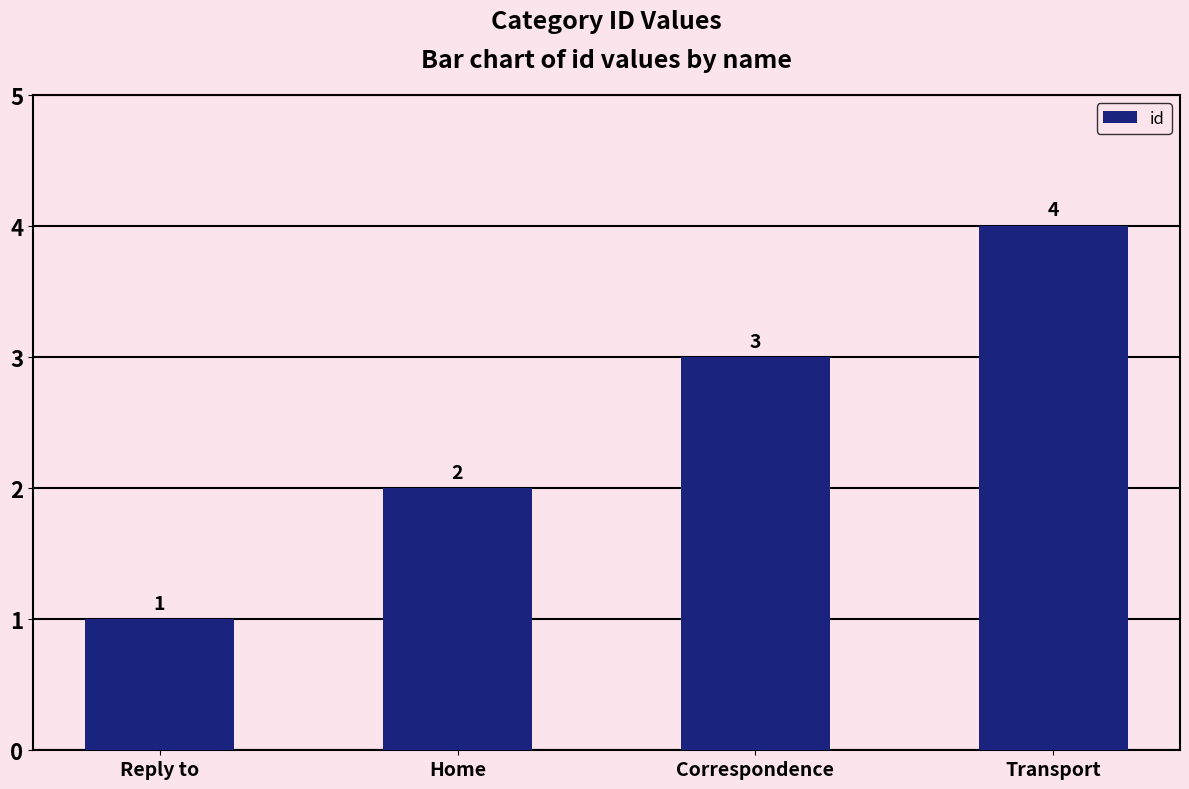

How many data points does each series have?

4